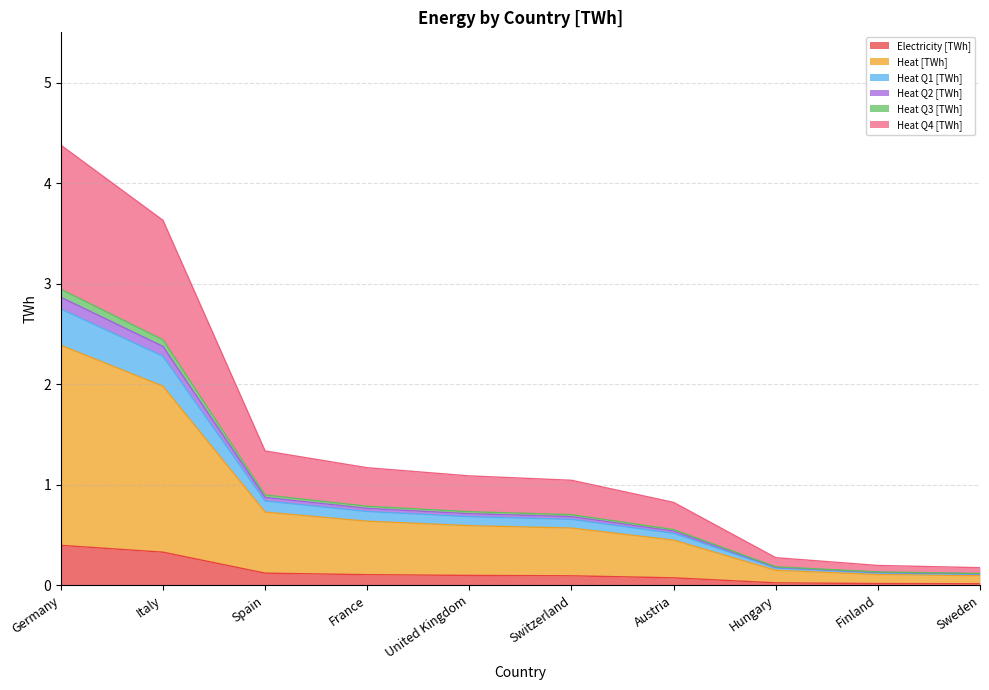

How many data points does each series have?

10